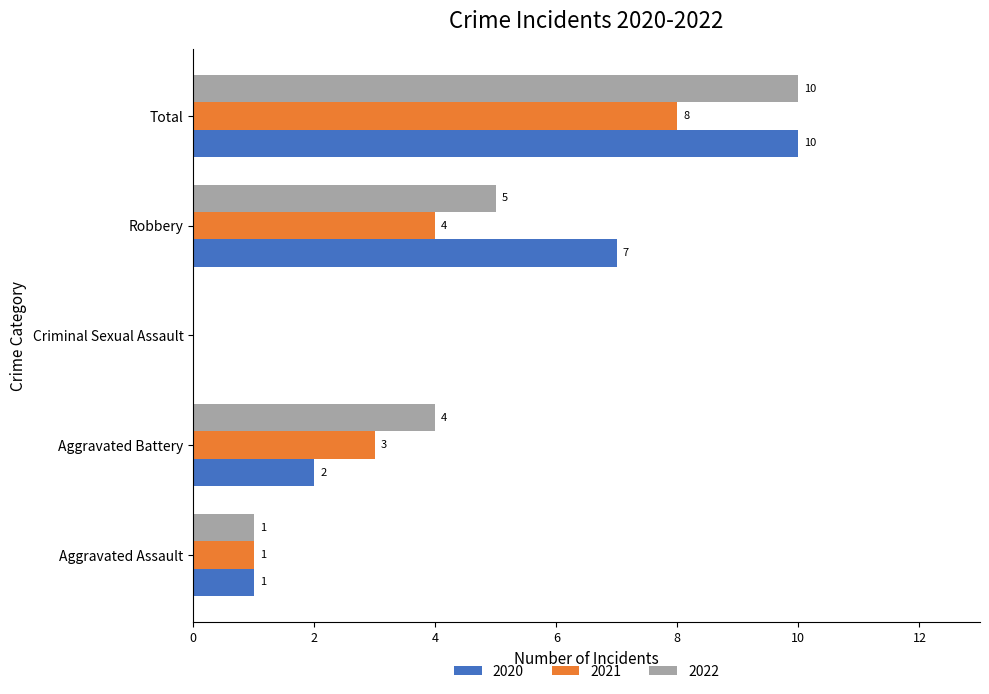

Which series changed the most between Aggravated Battery and Robbery?

2020